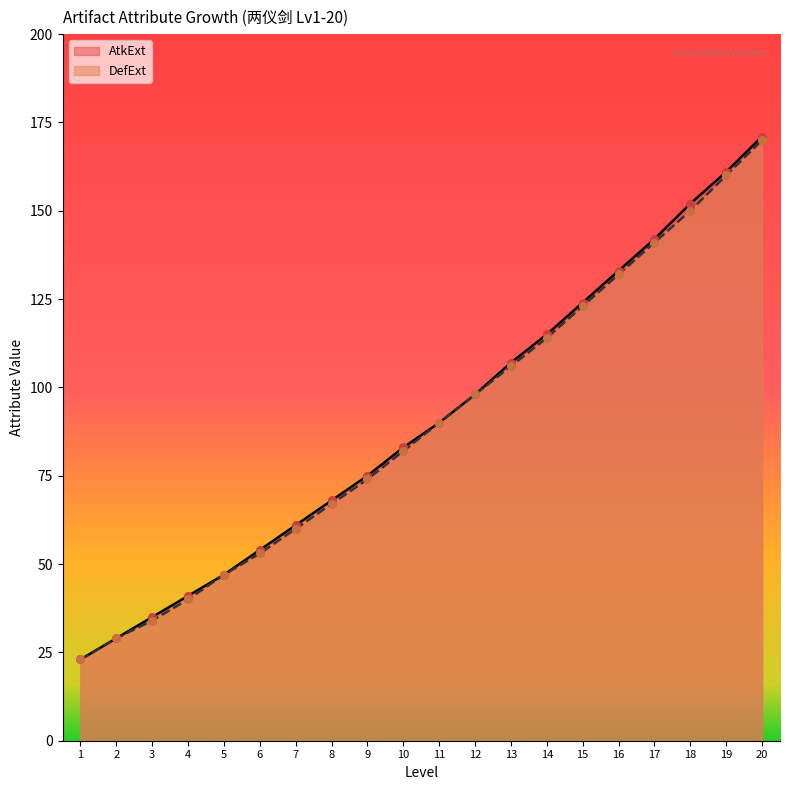

Which series has the widest spread of Y values?

AtkExt